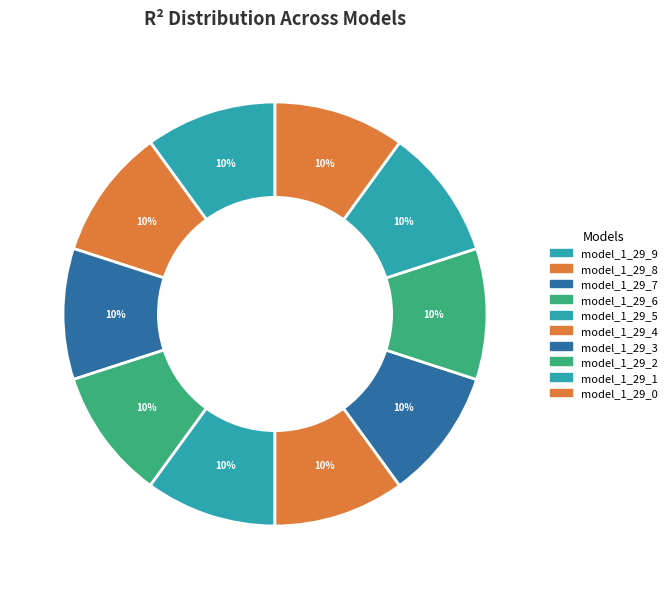

Combined, do model_1_29_1 and model_1_29_9 account for over 50%?

No